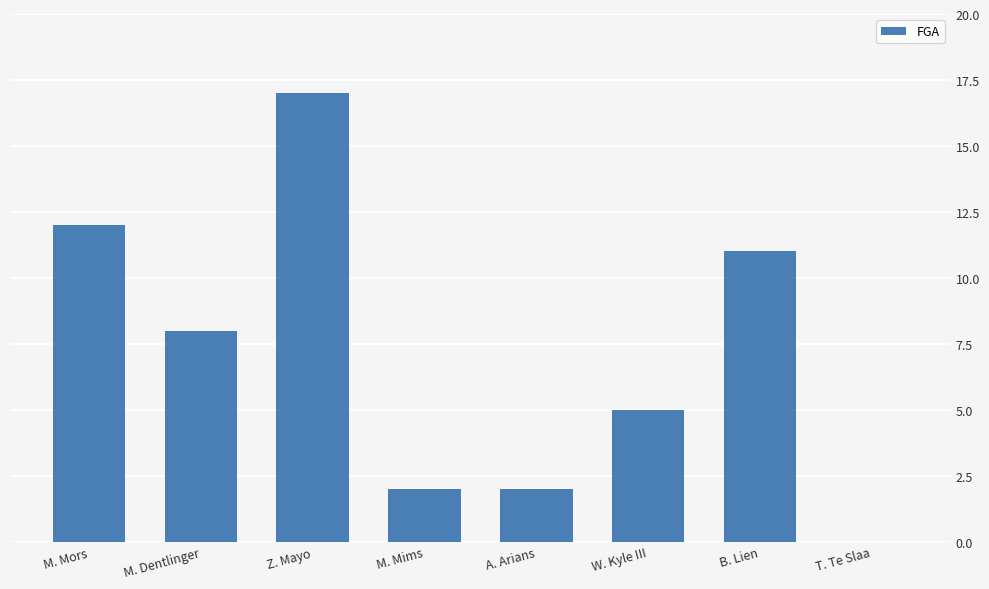

Reading left to right, list all the values displayed in this chart.

M. Mors=12	M. Dentlinger=8	Z. Mayo=17	M. Mims=2	A. Arians=2	W. Kyle III=5	B. Lien=11	T. Te Slaa=0